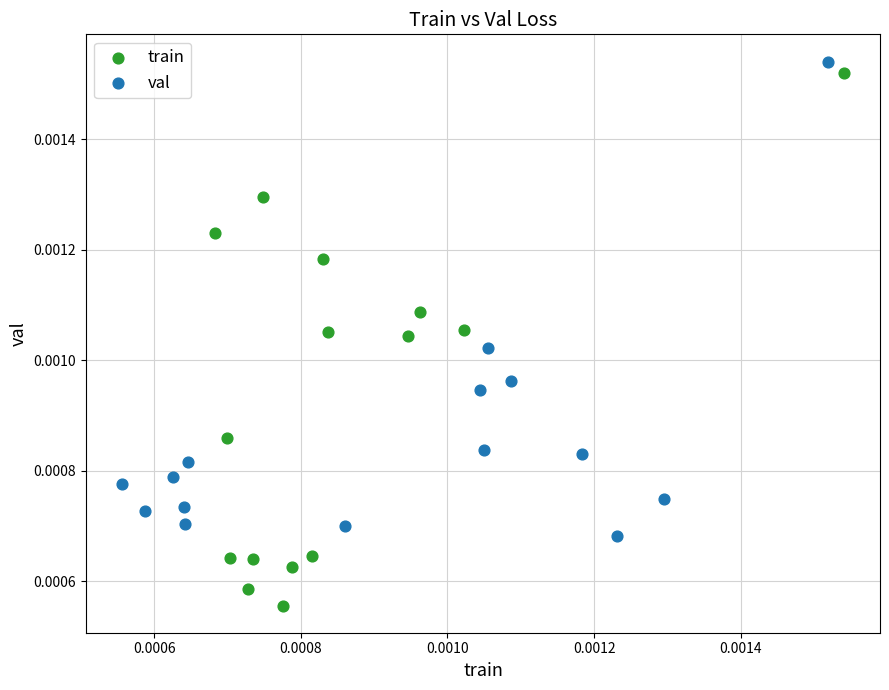

Which series has the widest spread of Y values?

train